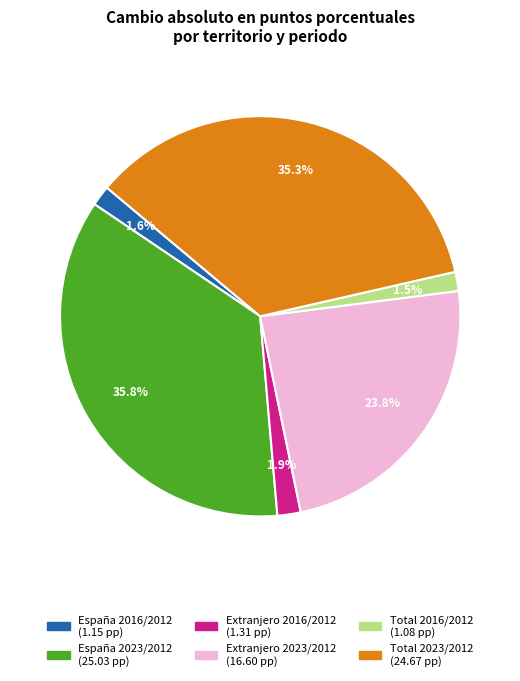

Is there any slice that represents more than half of the pie?

No